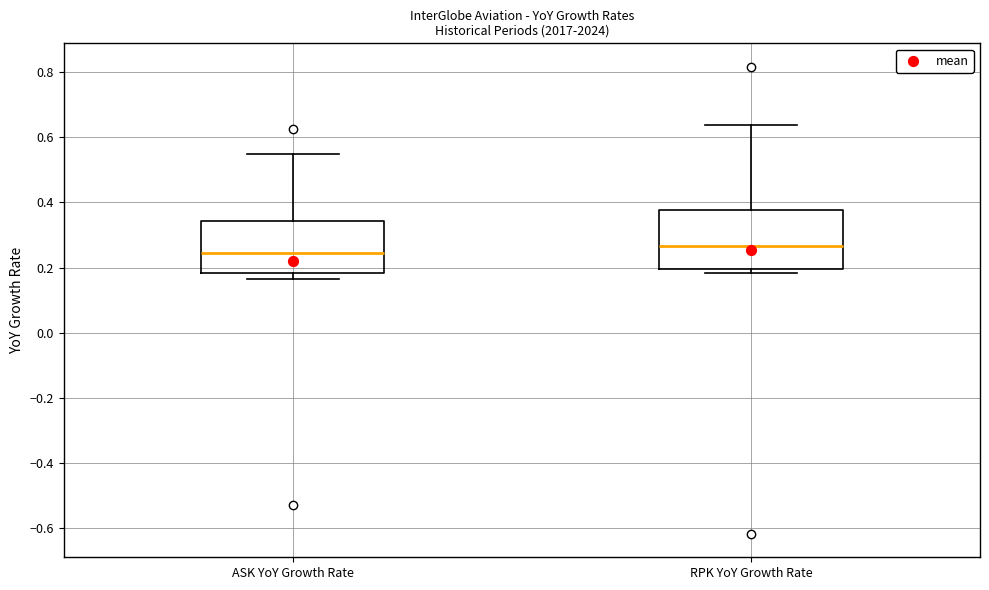

Where is the lower edge of the box for RPK YoY Growth Rate on the y-axis? The values are not printed on the chart, so give them approximately, as read against the axis.

0.20